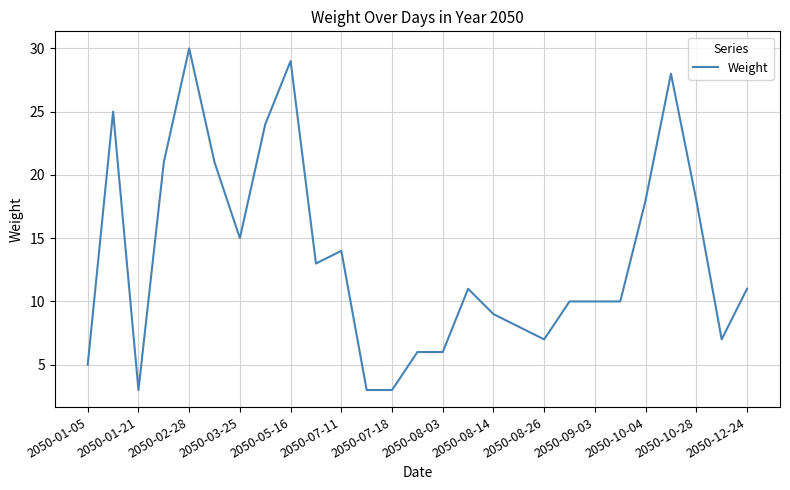

What is the difference between the maximum and minimum values?

27